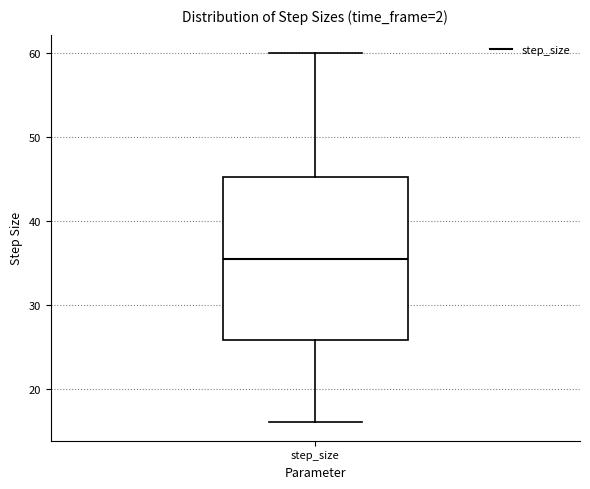

Where is the lower edge of the box for step_size on the y-axis? The values are not printed on the chart, so give them approximately, as read against the axis.

26